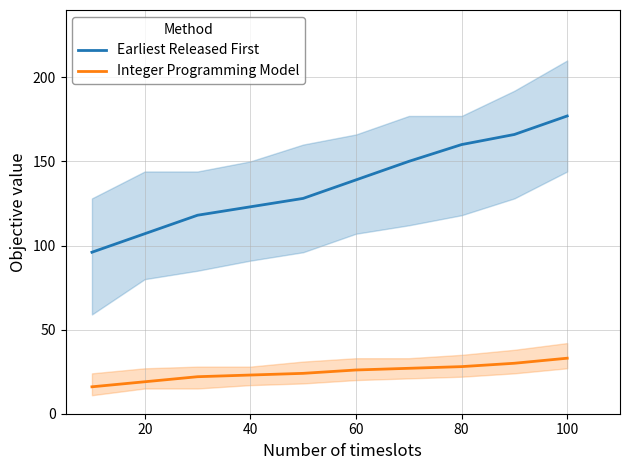

What are all the series names shown in the legend?

Earliest Released First, Integer Programming Model